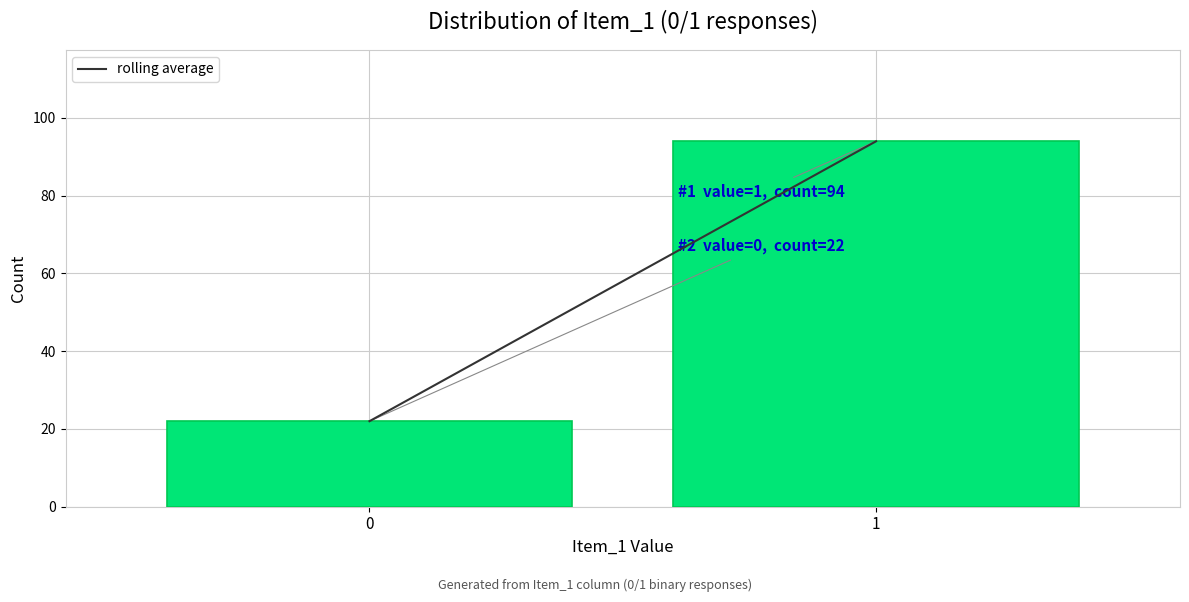

Reading left to right, list all the values displayed in this chart.

0=22	1=94